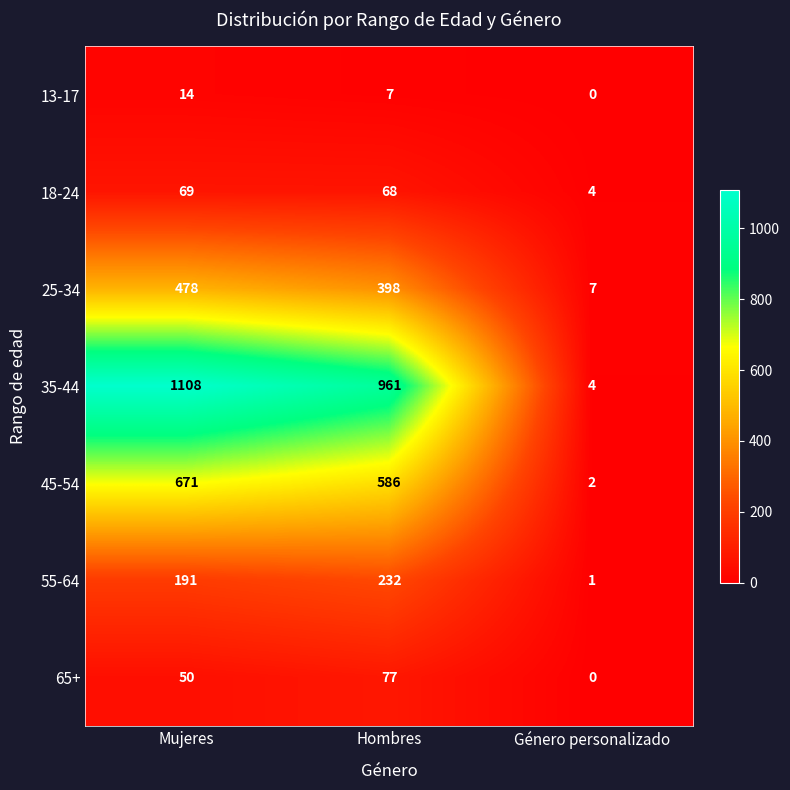

At which category is the sum across all series the highest?

Mujeres